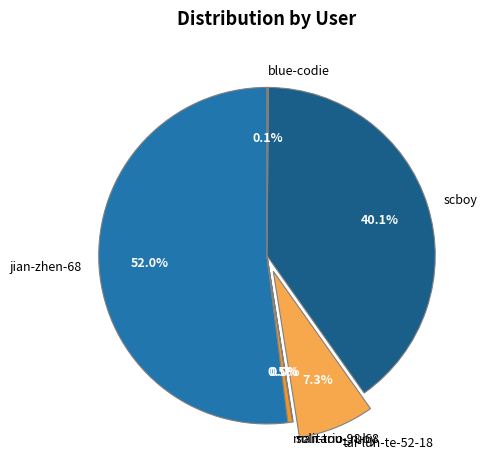

Does scboy account for over 50% of the chart?

No